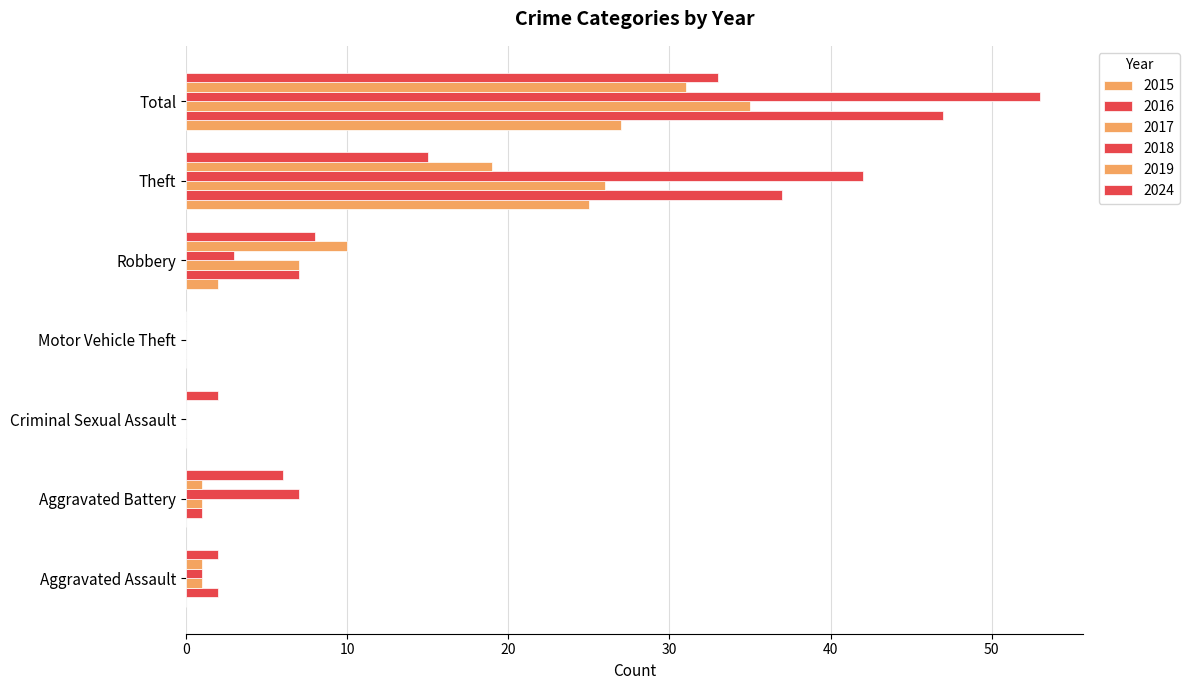

How many data points does each series have?

7